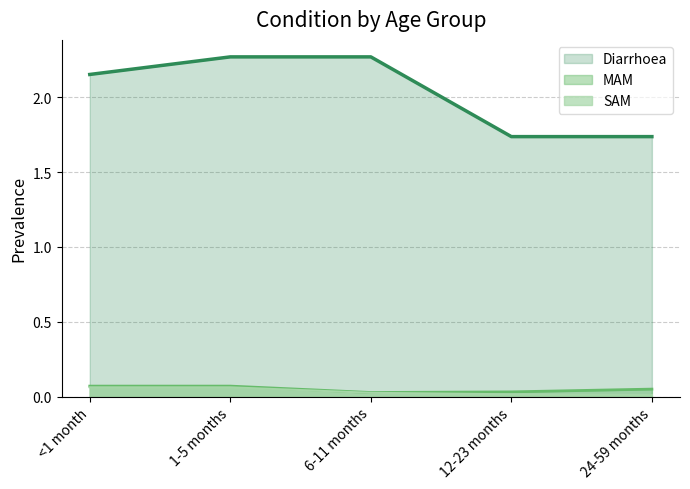

Which has a higher value, 1-5 months or 12-23 months?

1-5 months